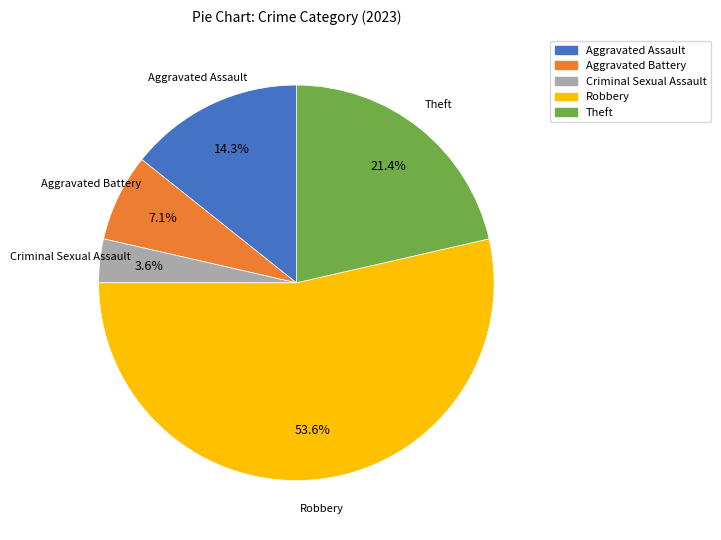

Which has a higher value, Robbery or Theft?

Robbery